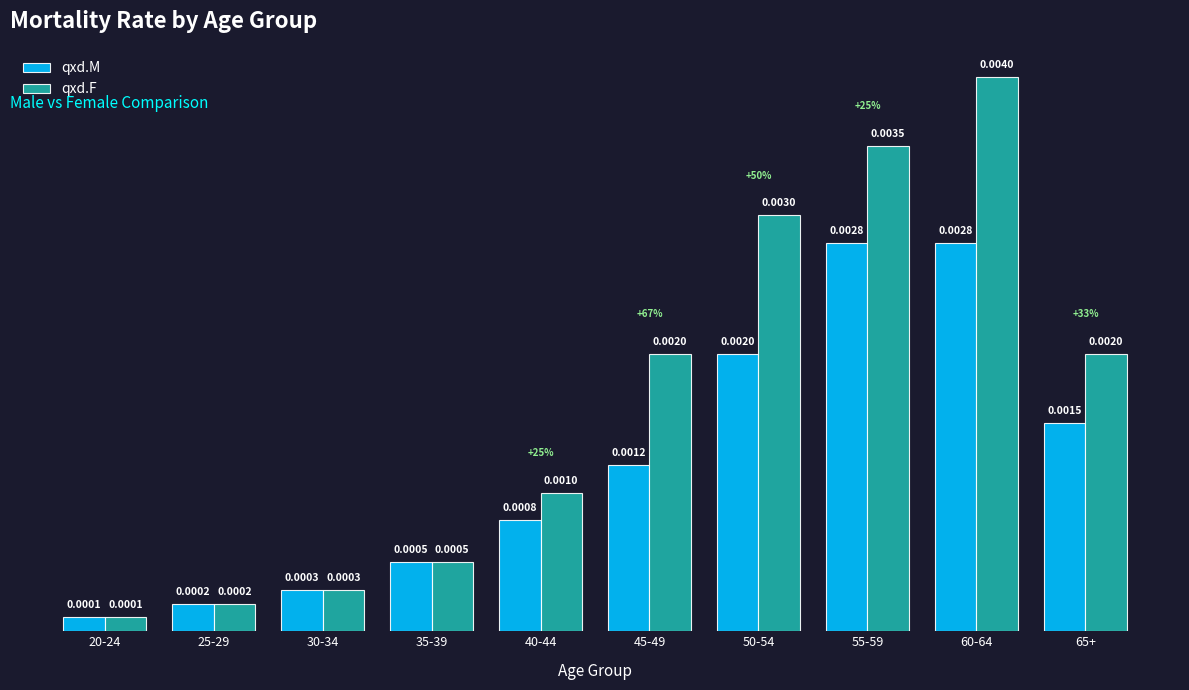

At how many categories does at least one series exceed 0?

10